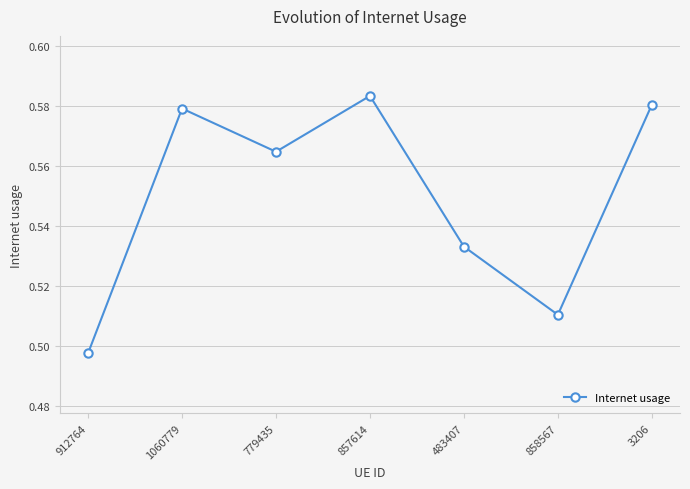

Which label corresponds to the largest value in the chart?

857614